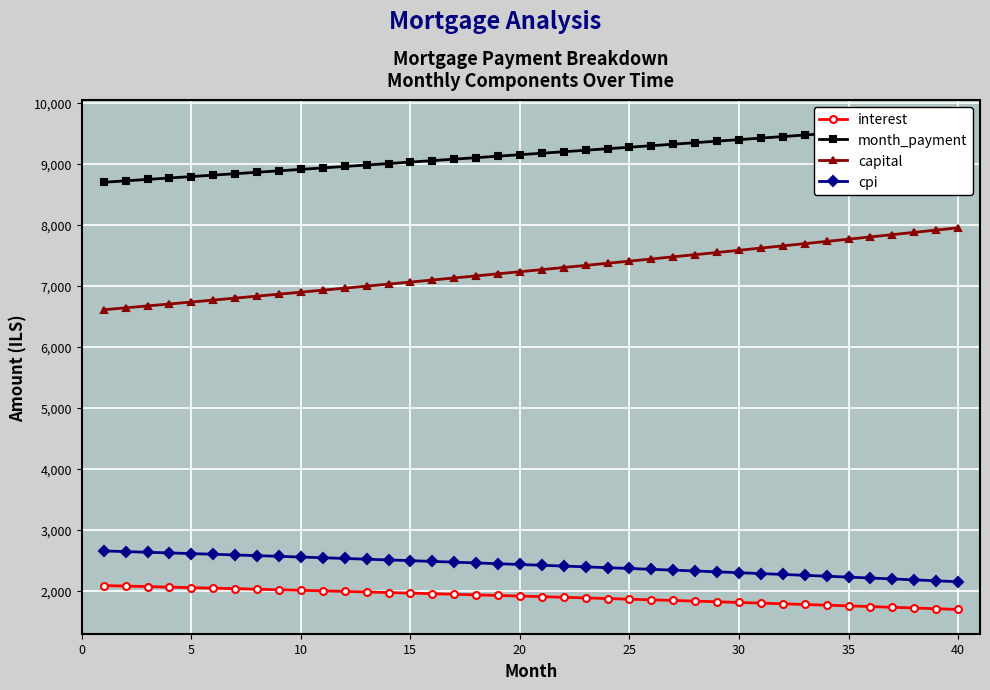

How many data points in interest are less than 1916?

20